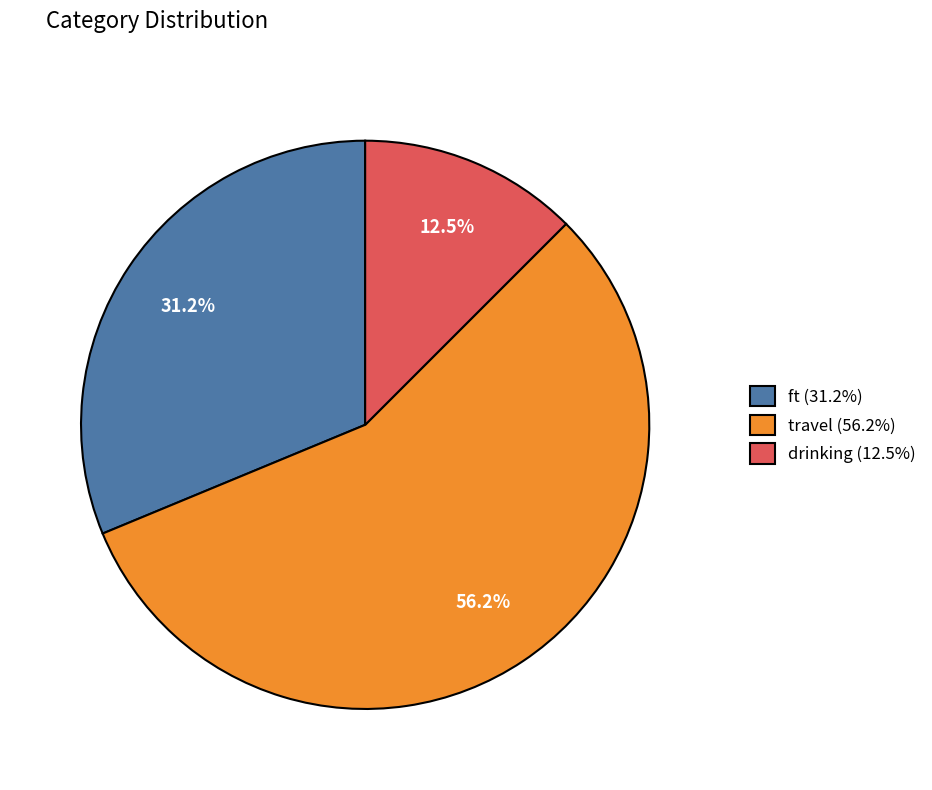

Rank the categories by value from highest to lowest.

travel, ft, drinking